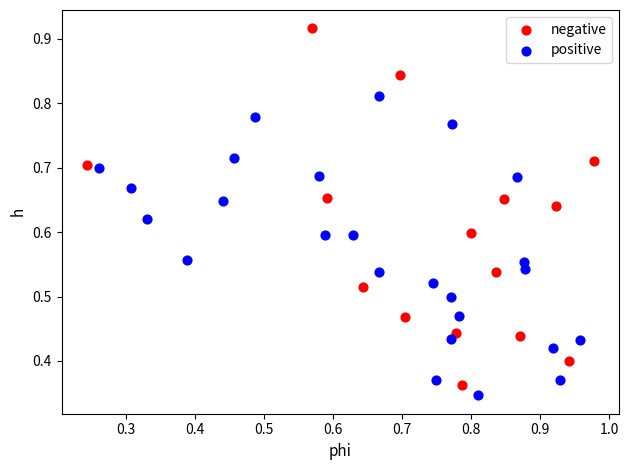

Which series has the widest spread of Y values?

negative